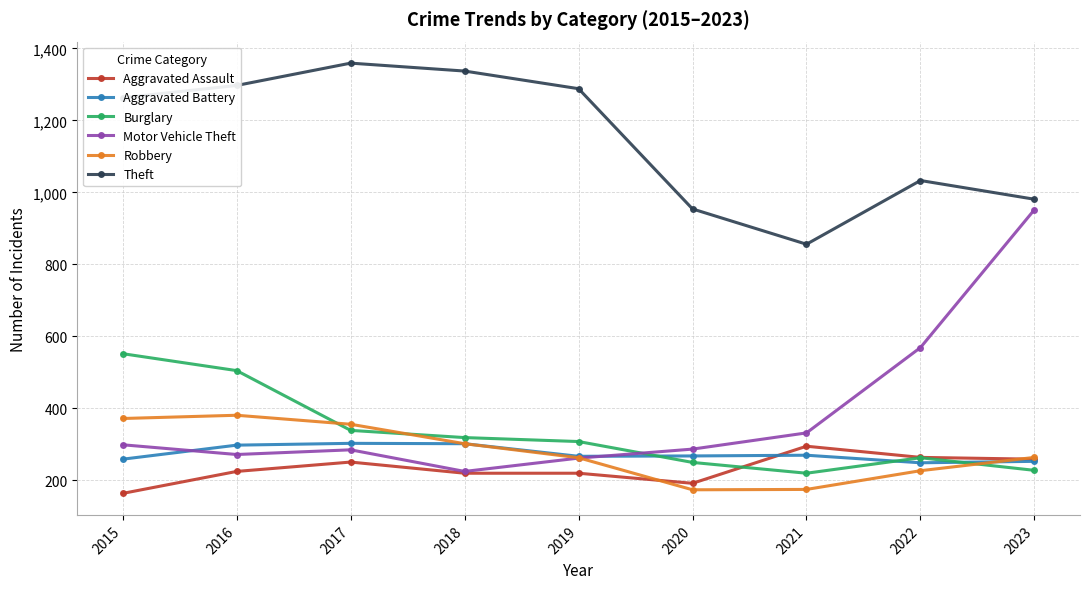

What is the maximum value for Aggravated Battery?

303